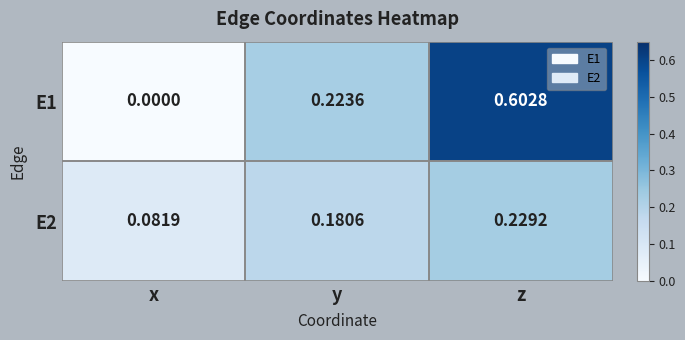

List the series in order of their overall mean, highest first.

E1, E2